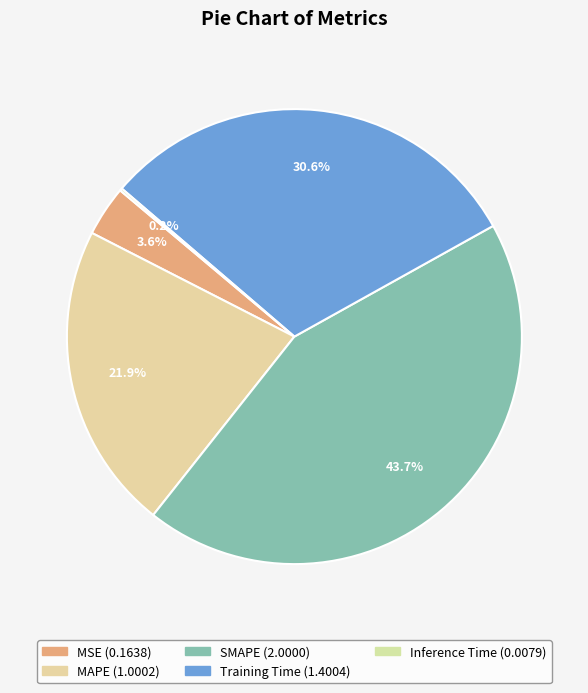

To the nearest percent, what portion does SMAPE represent?

44%